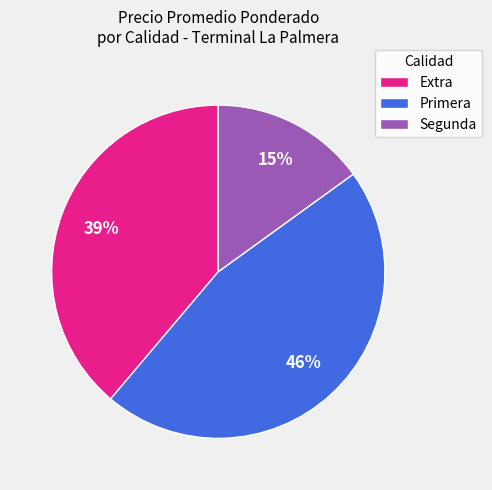

Which category has the smallest portion of the pie?

Segunda